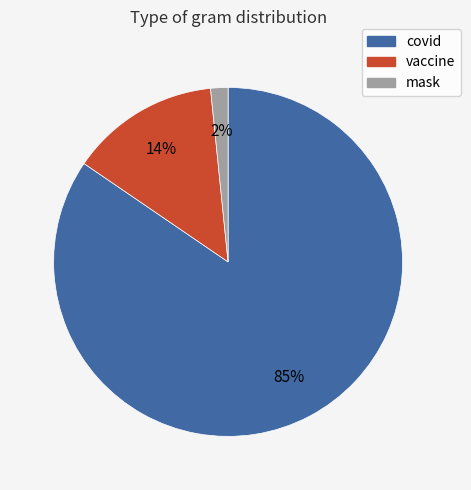

How many slices are in this pie chart?

3